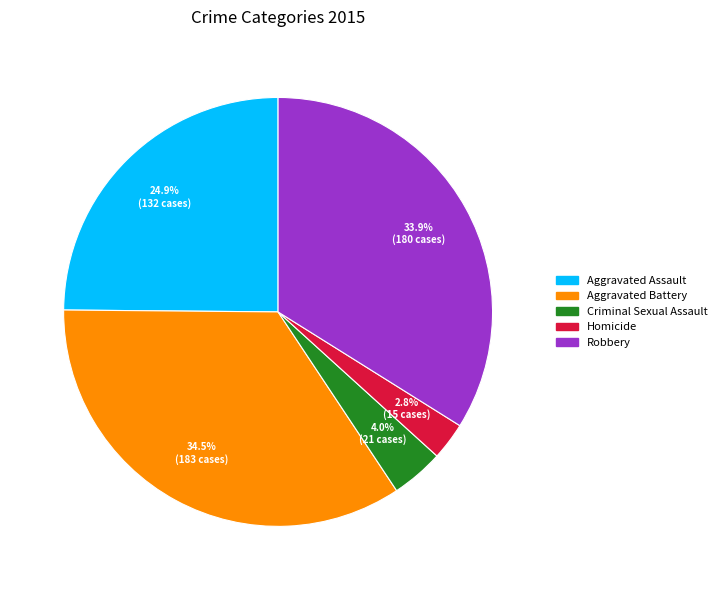

Is the sum of Aggravated Battery and Criminal Sexual Assault greater than half?

No